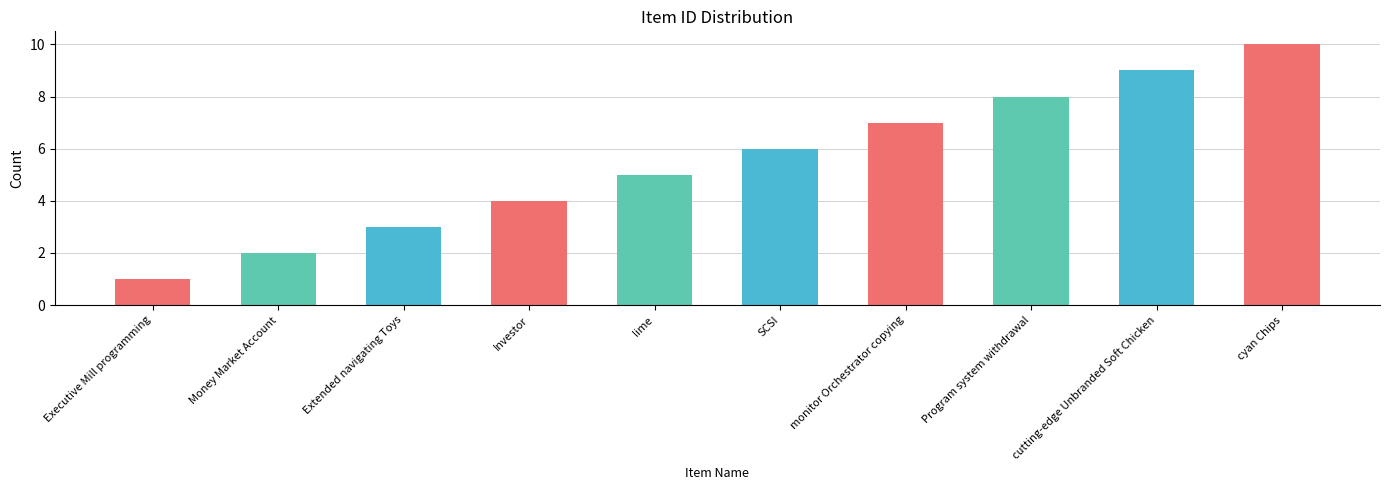

The chart shows a value of 2 at Executive Mill programming. True or false?

False